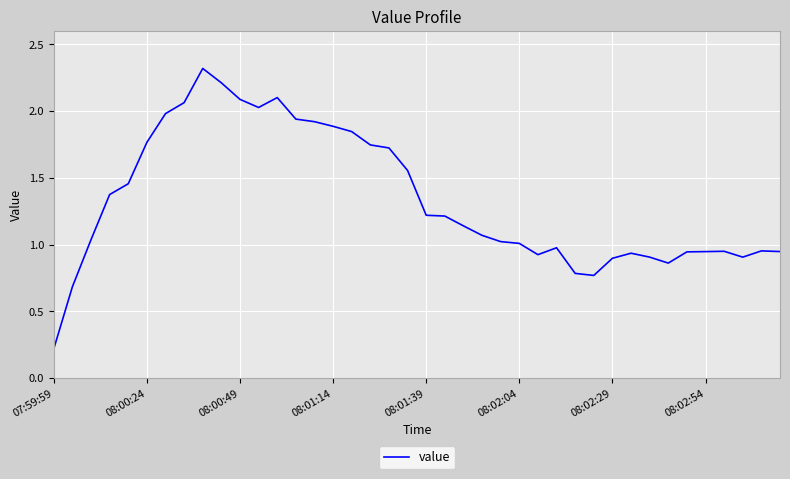

The value at 08:01:14 is 1.9. True or false?

True